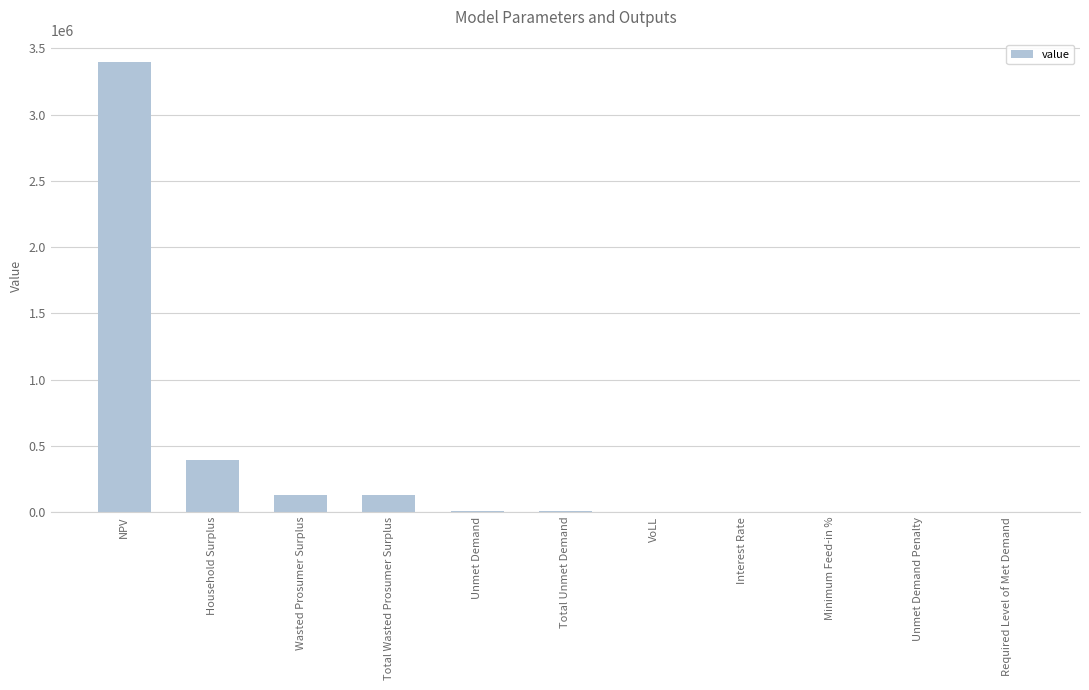

At which label is the value closest to 1697916?

Household Surplus